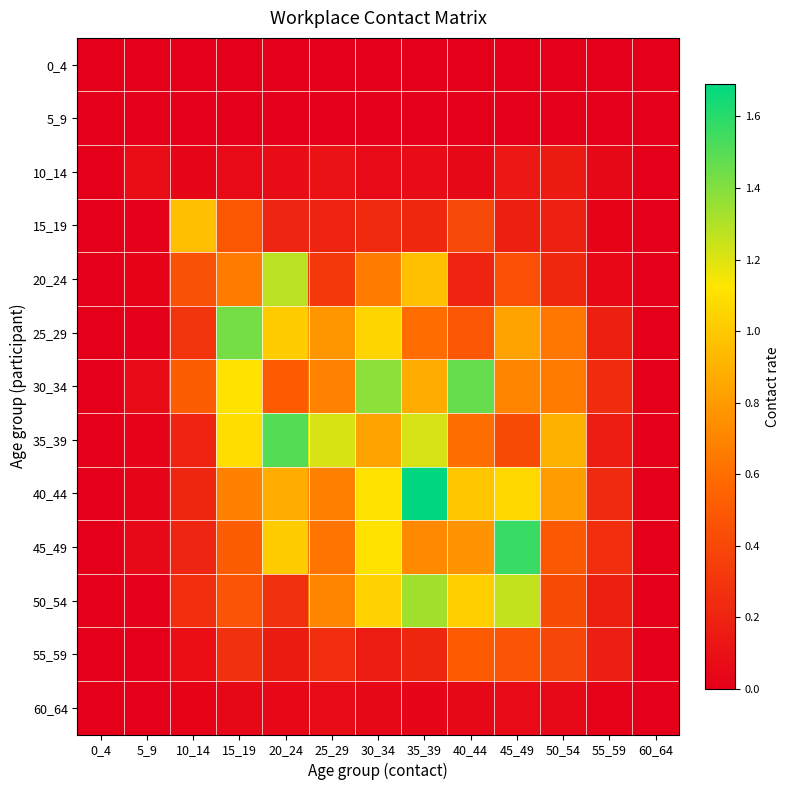

At which category does the chart reach its peak across all series?

35_39